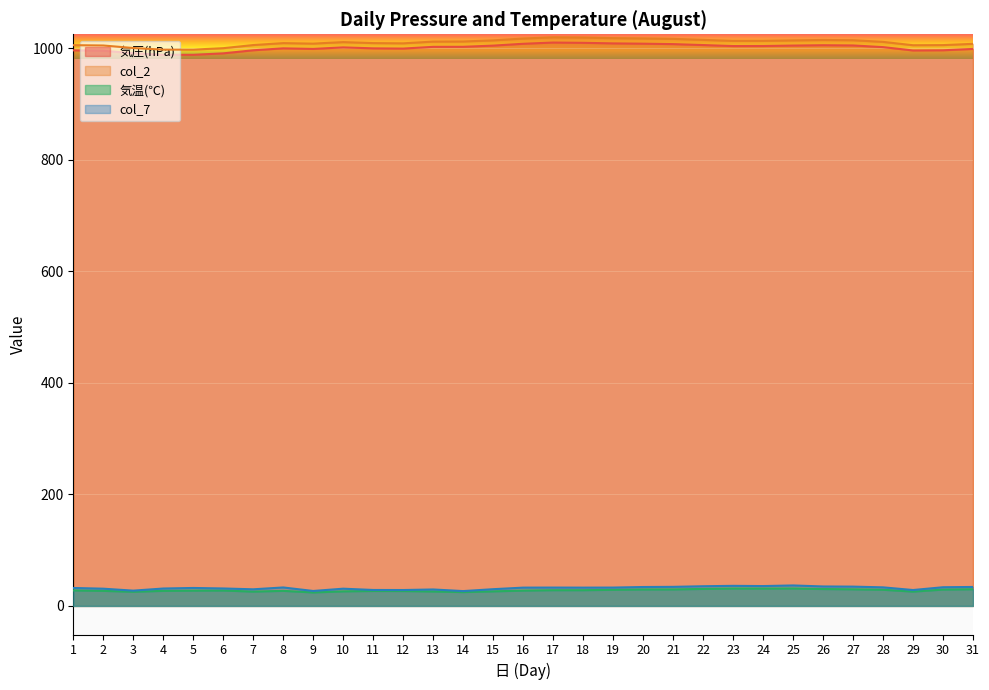

What is the difference between the col_7 values at 11 and 3?

1.2